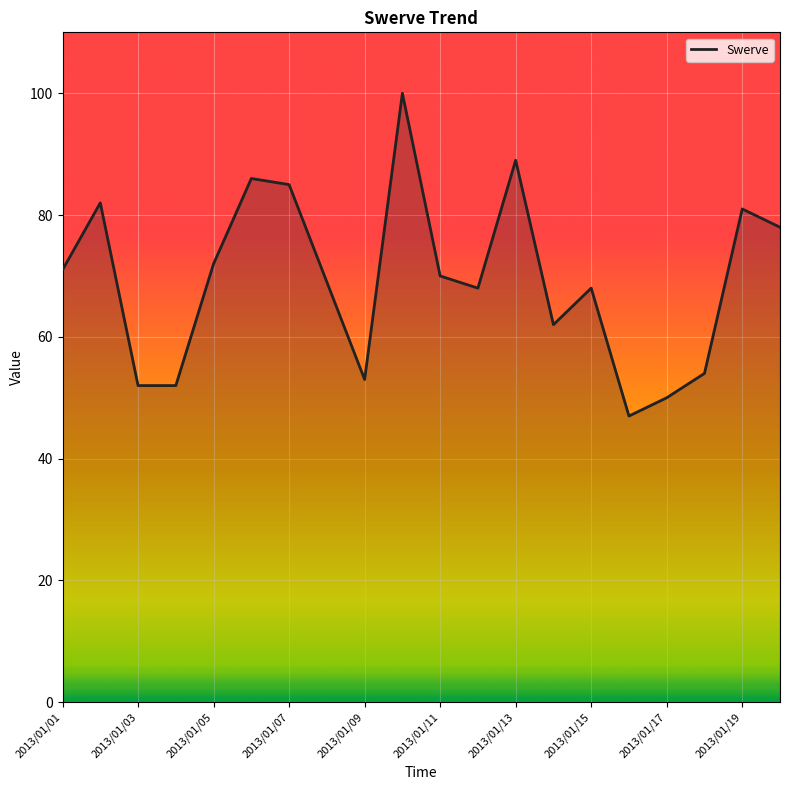

At which label is the value closest to 73?

2013/01/05